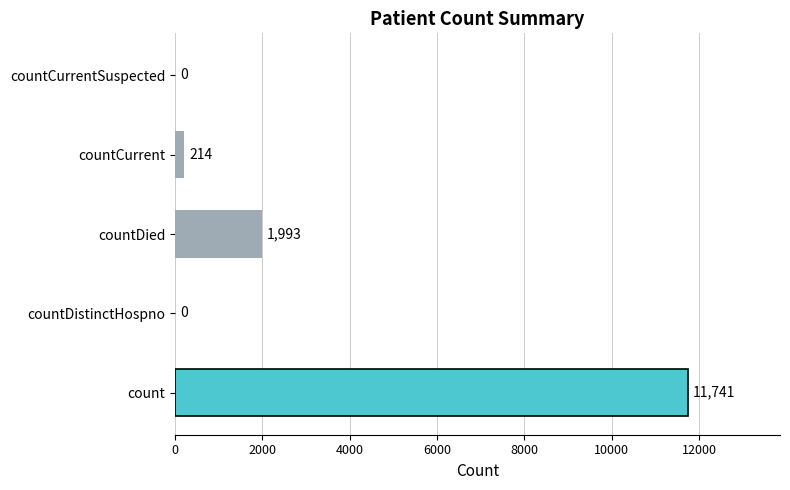

What is the sum of the values at countCurrentSuspected and countDied?

1993